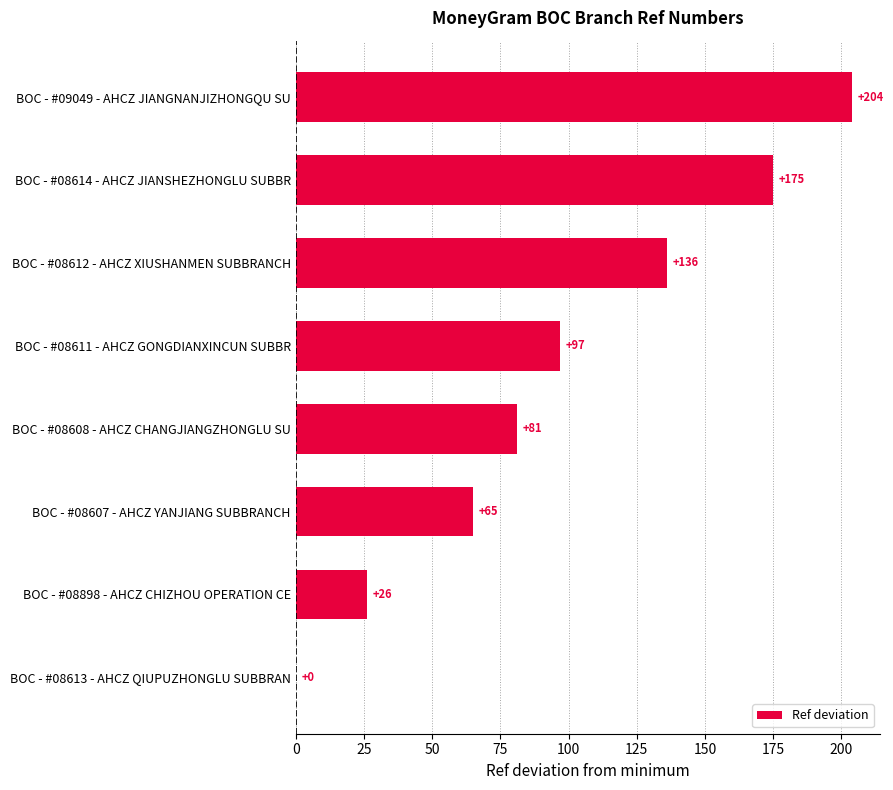

How many distinct data groups are displayed?

1